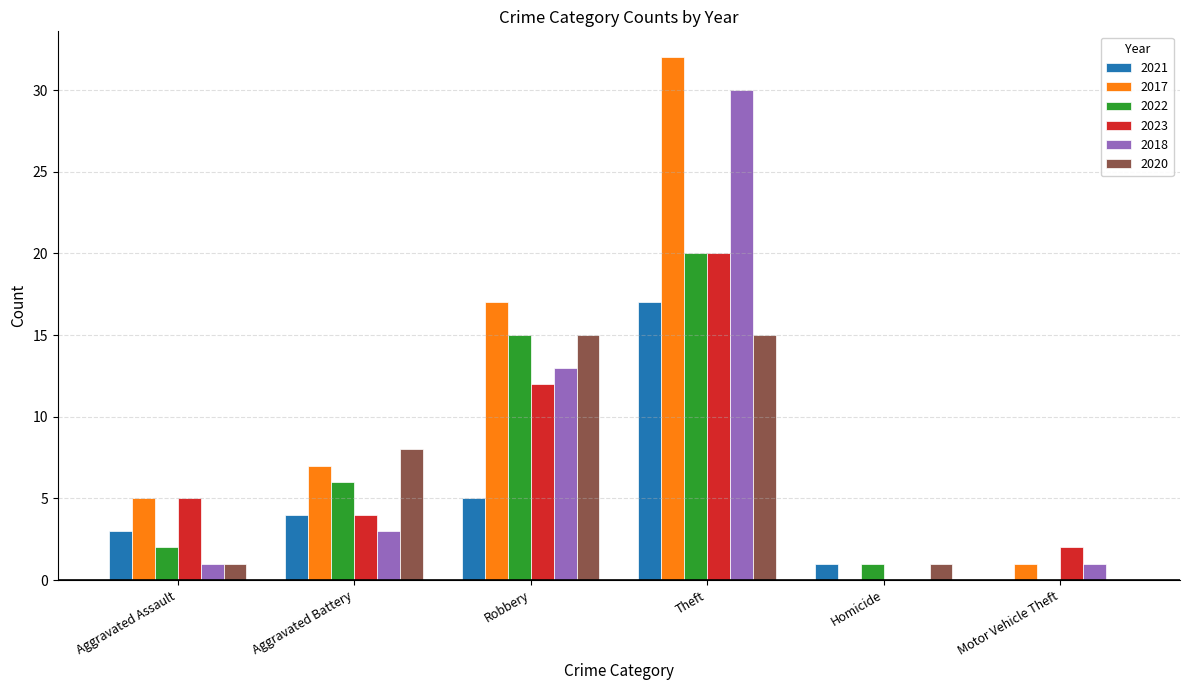

Which series changed the most between Aggravated Assault and Motor Vehicle Theft?

2017